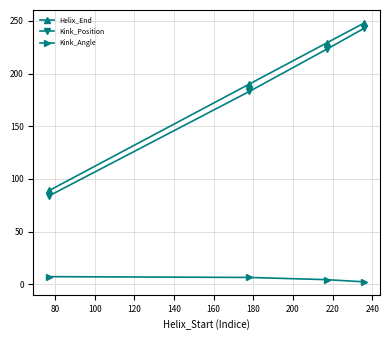

What is the value of the Kink_Angle point at the 2nd from the left?

6.5